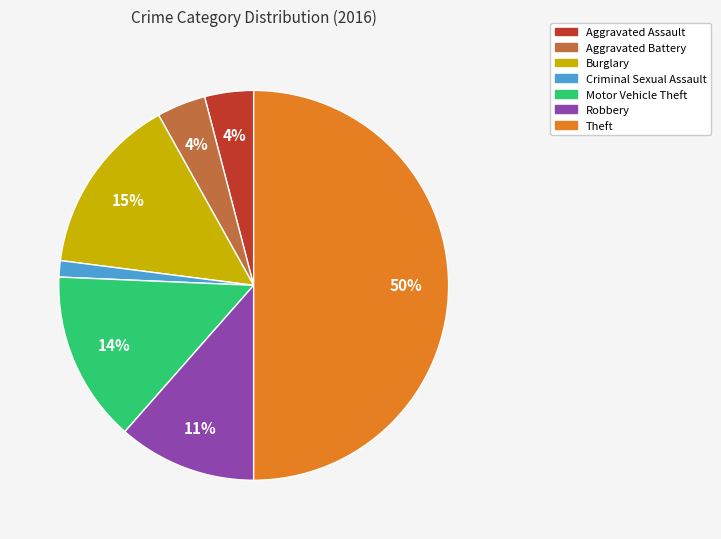

To the nearest percent, what is the difference between the largest and smallest slice percentages?

49%